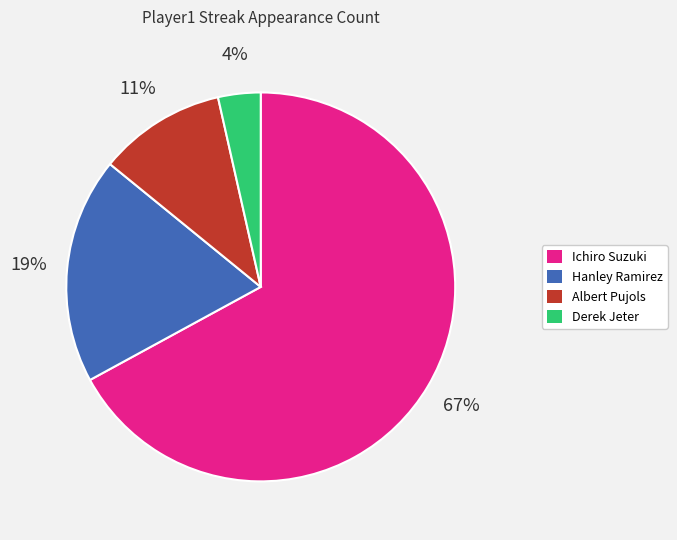

Is there a majority slice in this chart?

Yes